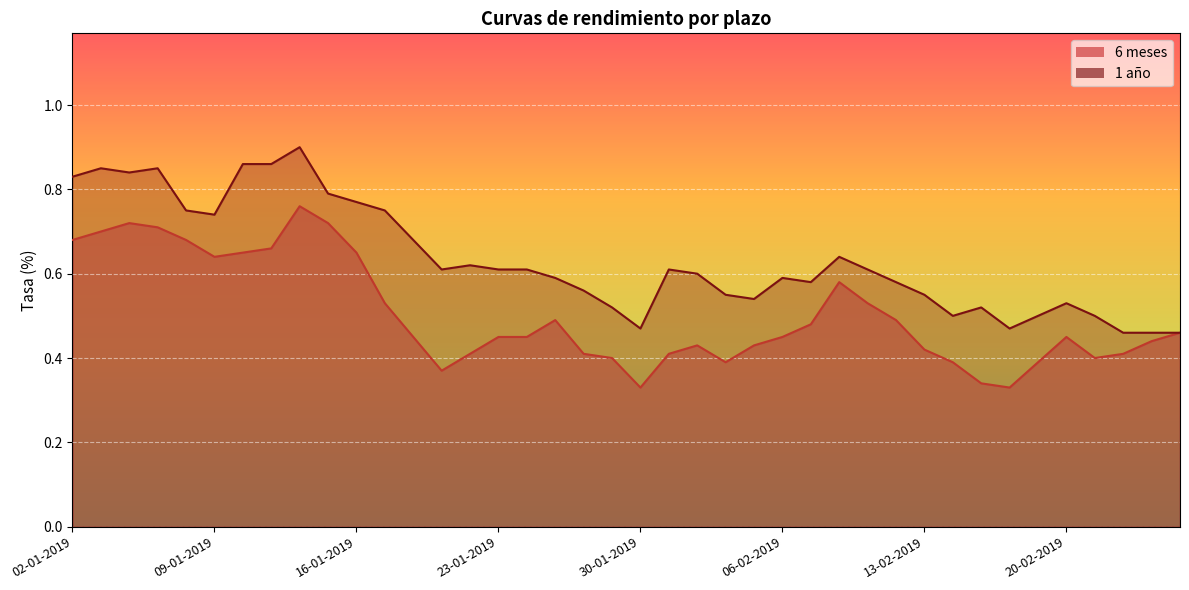

What are all the series names shown in the legend?

6 meses, 1 año